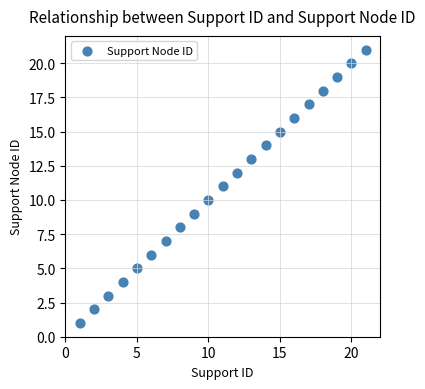

What is the range of X values (max minus min)?

20